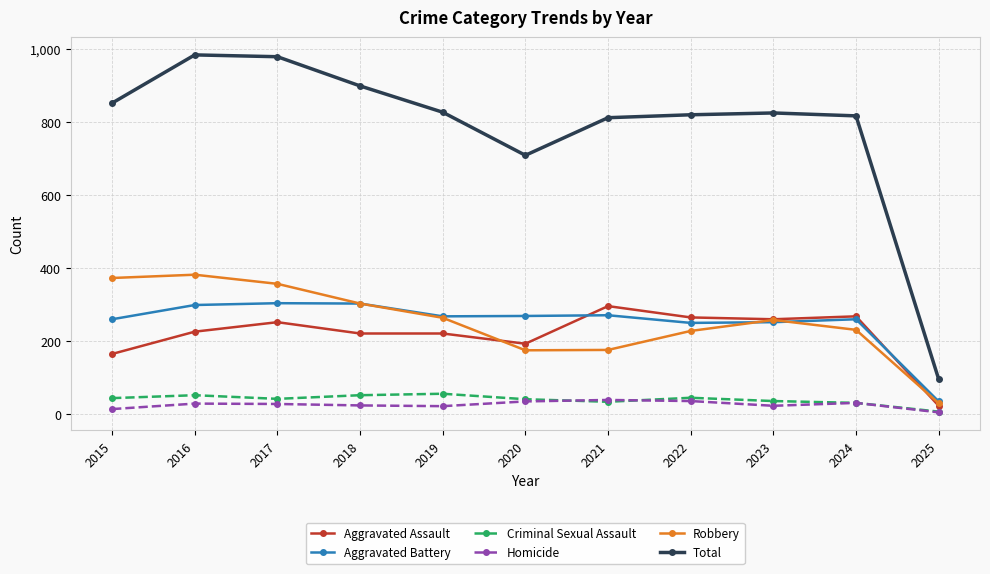

Which category has the lowest value in the Aggravated Battery series?

2025